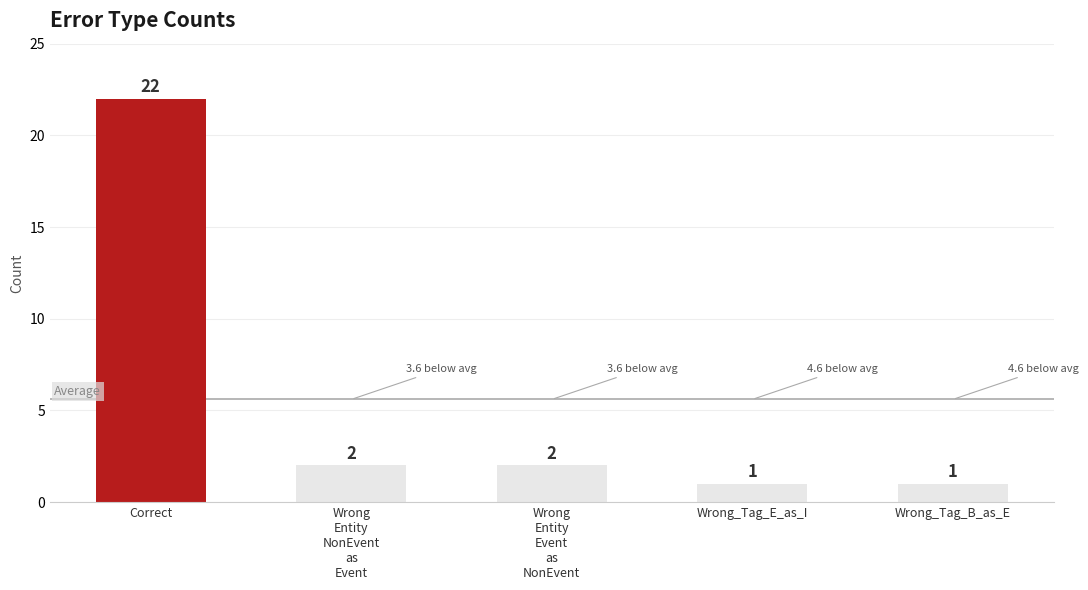

What position from the right is Wrong
Entity
NonEvent
as
Event?

4